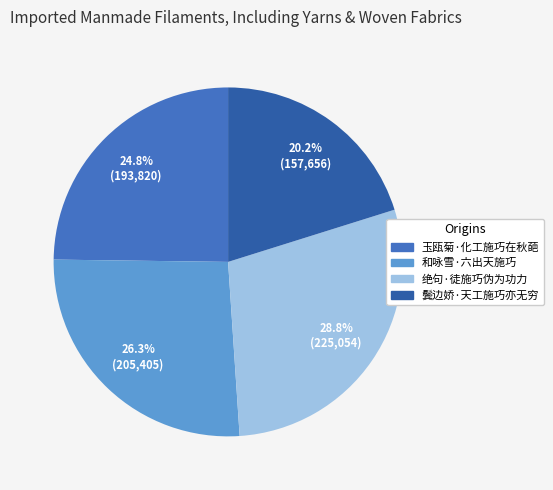

How many segments does this pie chart have?

4